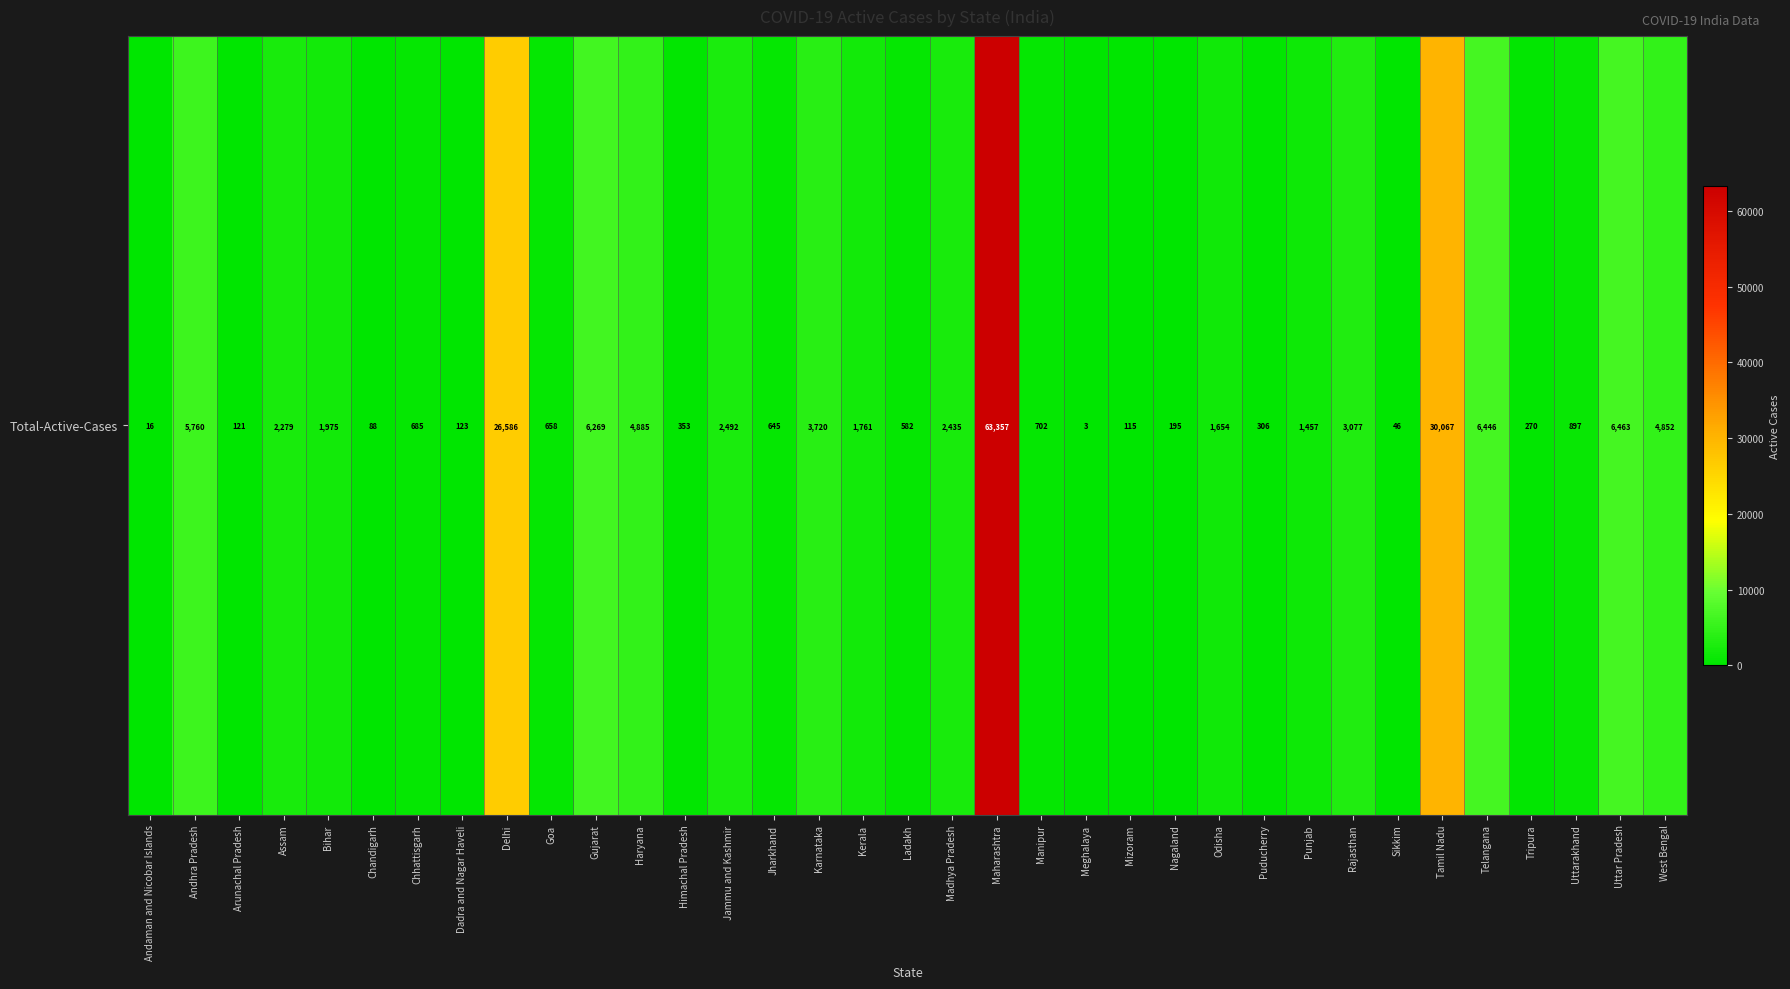

What is the smallest value displayed?

3